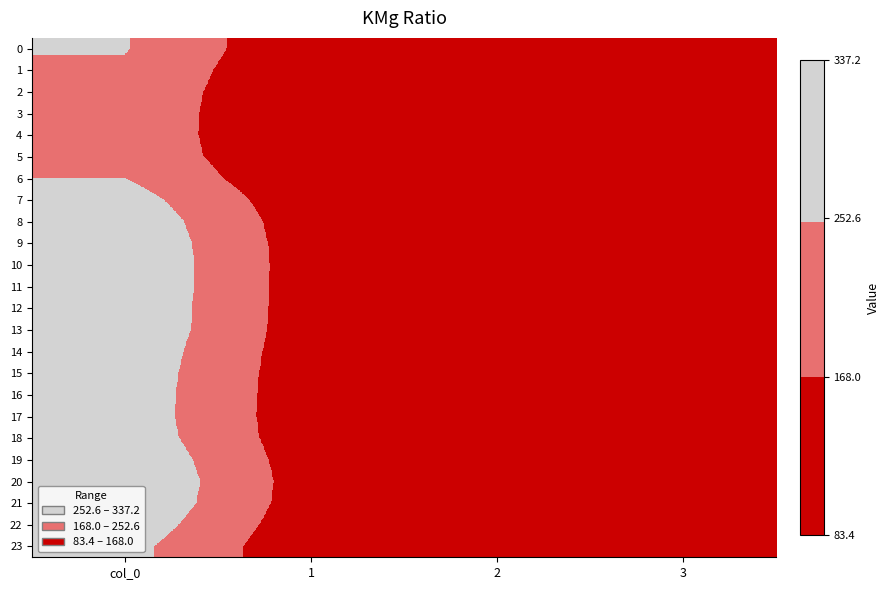

What is the spread (max minus min) of values at 1?

42.5